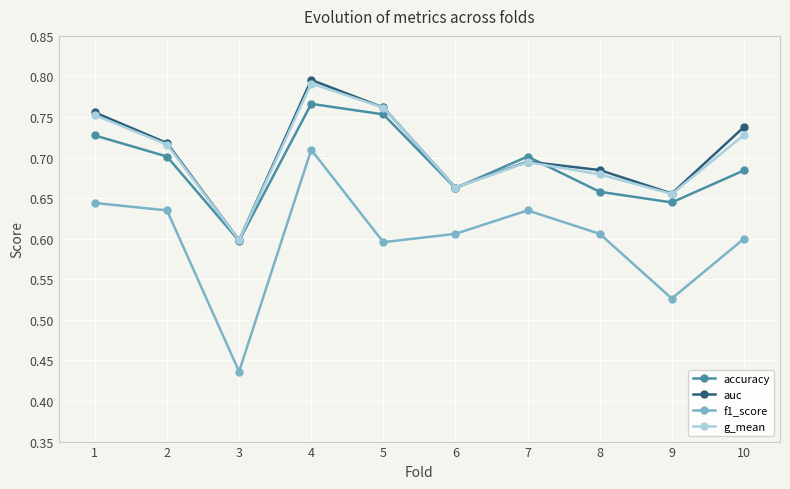

What is the difference between the auc values at 10 and 3?

0.1